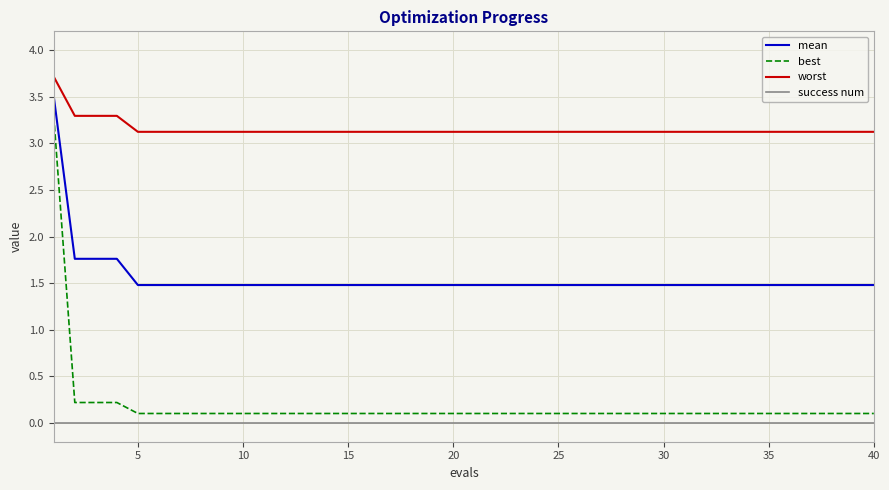

Which series has the largest range (max minus min)?

best